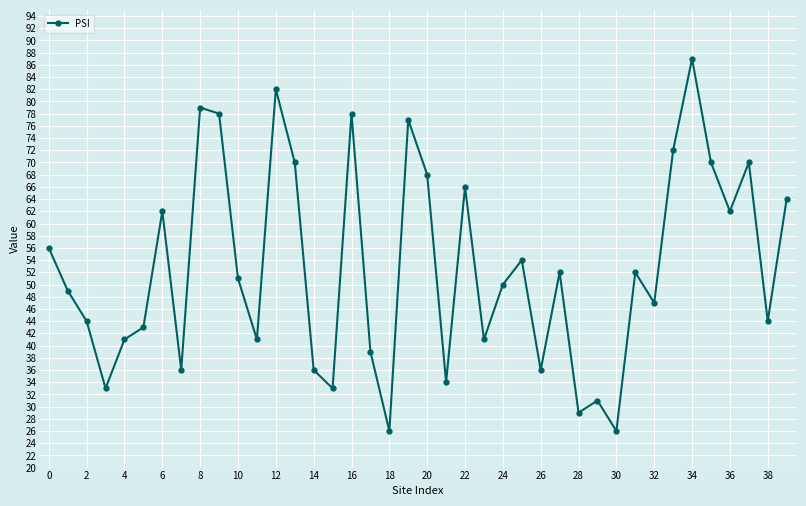

What is the value of the 8th point from the left?

36